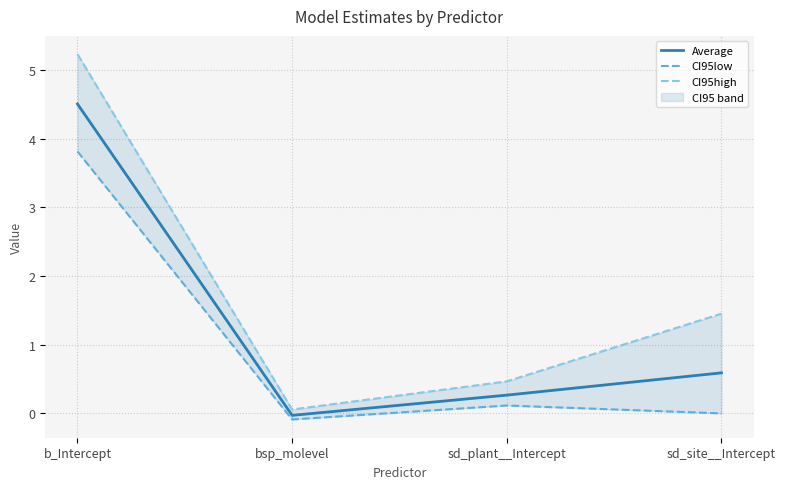

How many lines are shown in the chart?

3